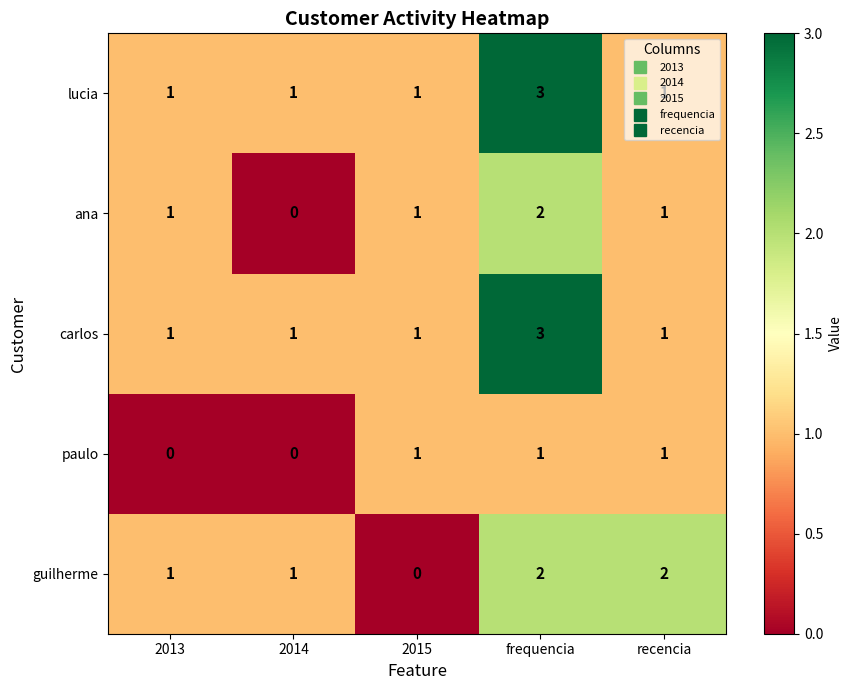

At which category is the sum across all series the highest?

frequencia